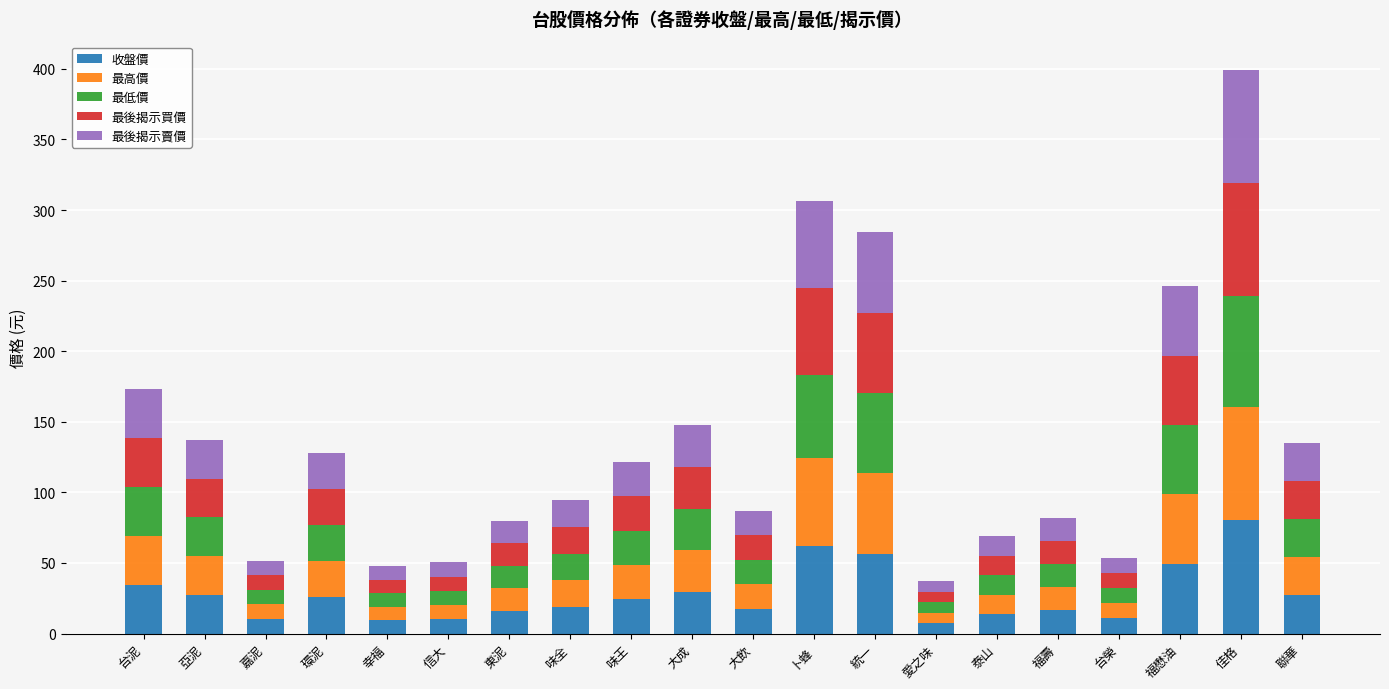

What is the difference between the 收盤價 values at 東泥 and 統一?

40.7